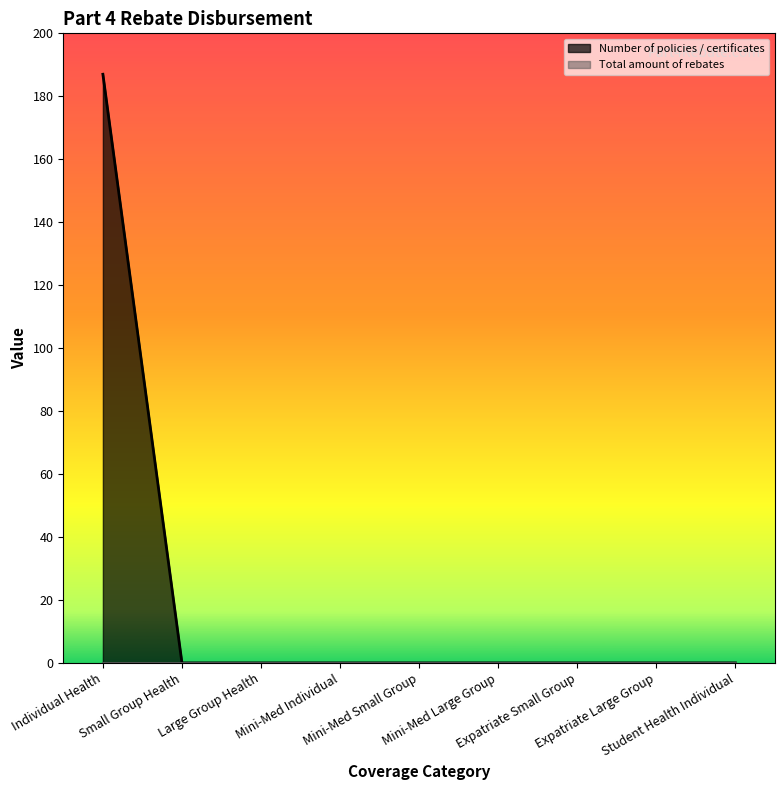

What is the sum of all values?

187